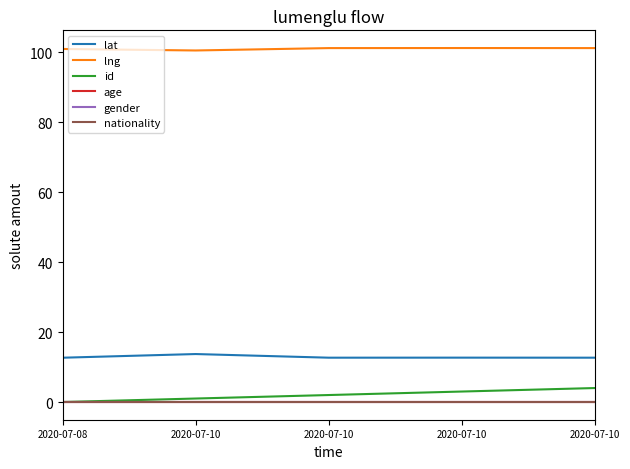

How many lines are shown in the chart?

6